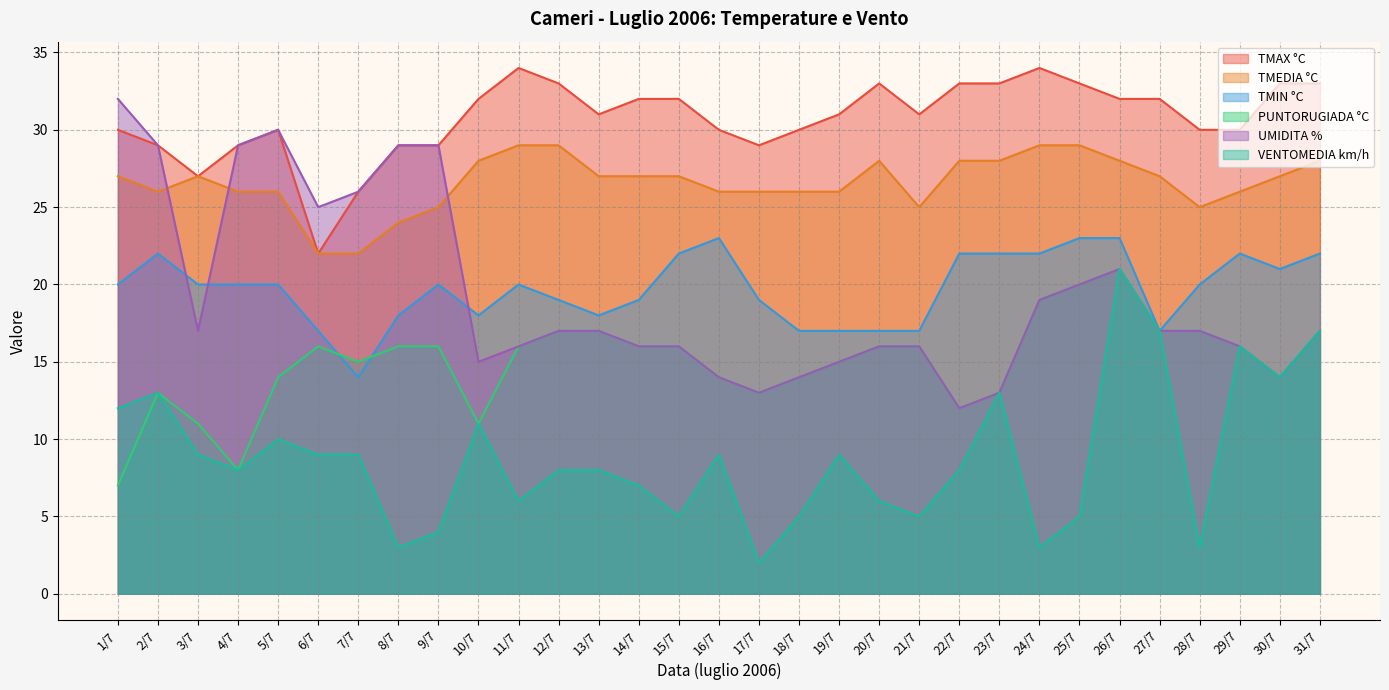

What is the label of the 2nd point from the left?

2/7